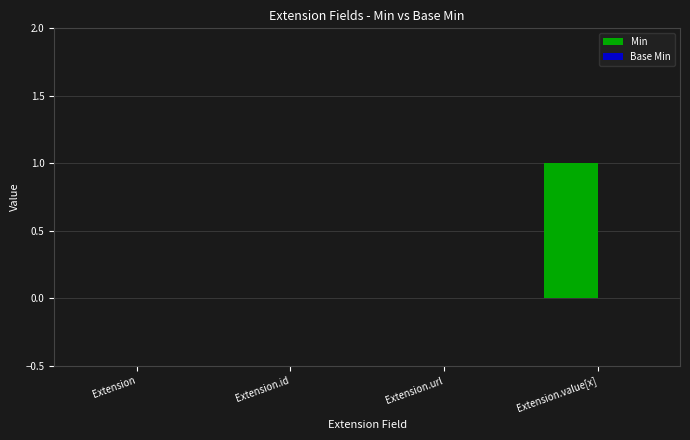

Which label corresponds to the largest value in the chart?

Extension.value[x]